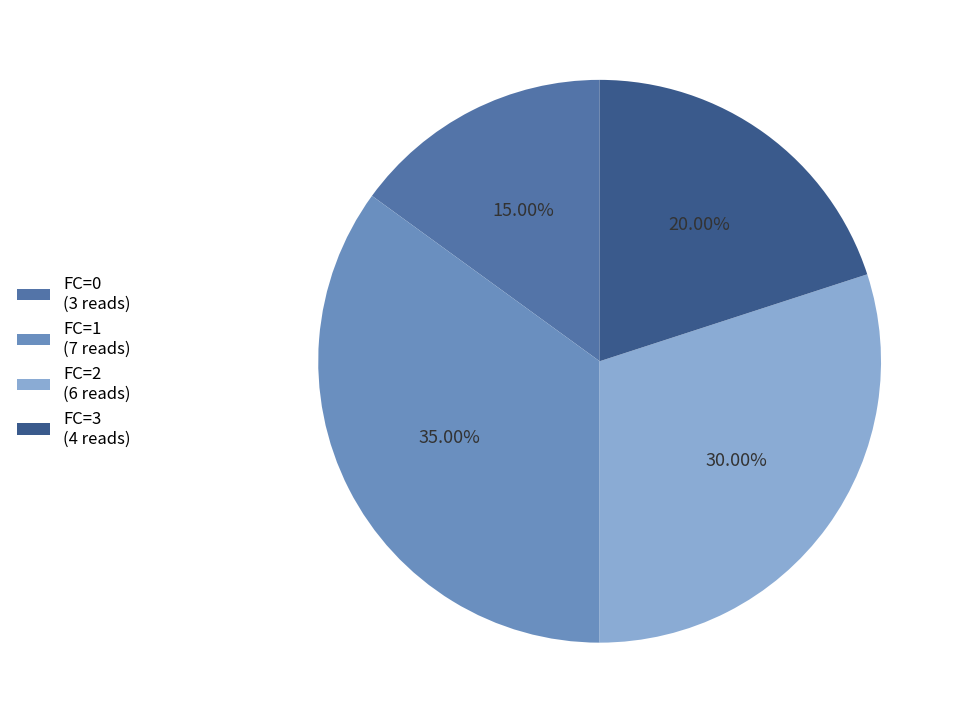

To the nearest percent, what portion does FC=0 represent?

15%